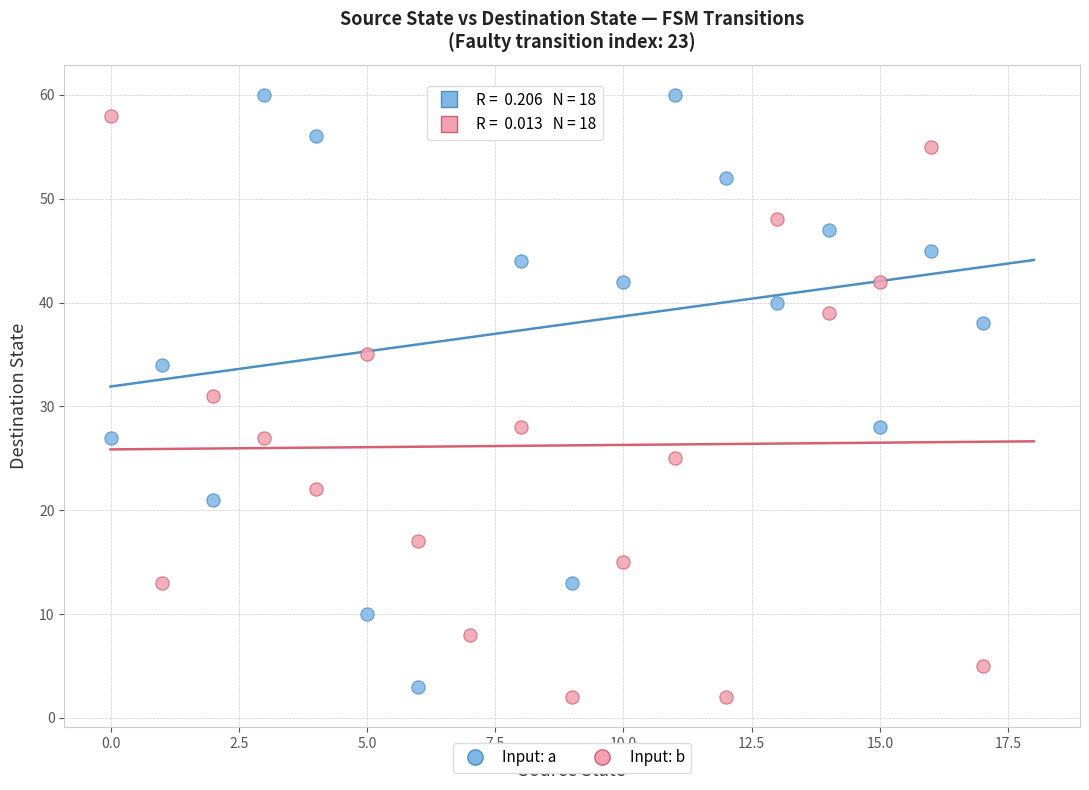

Count the number of points in this scatter plot.

36